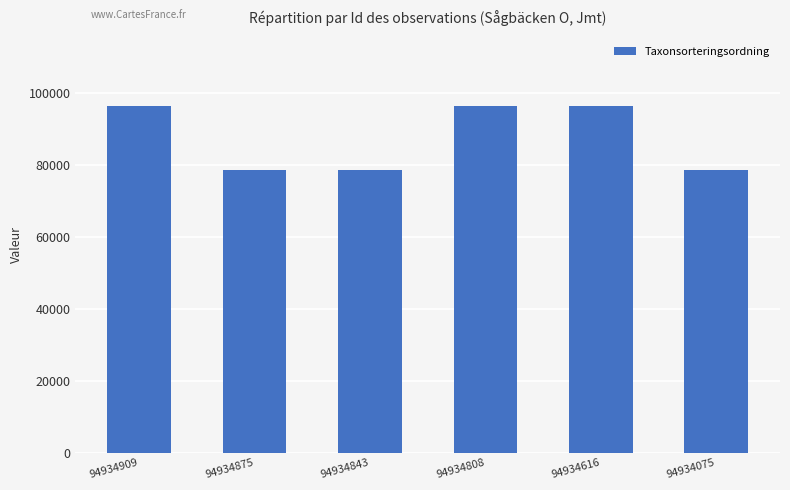

How many bars are there in total?

6